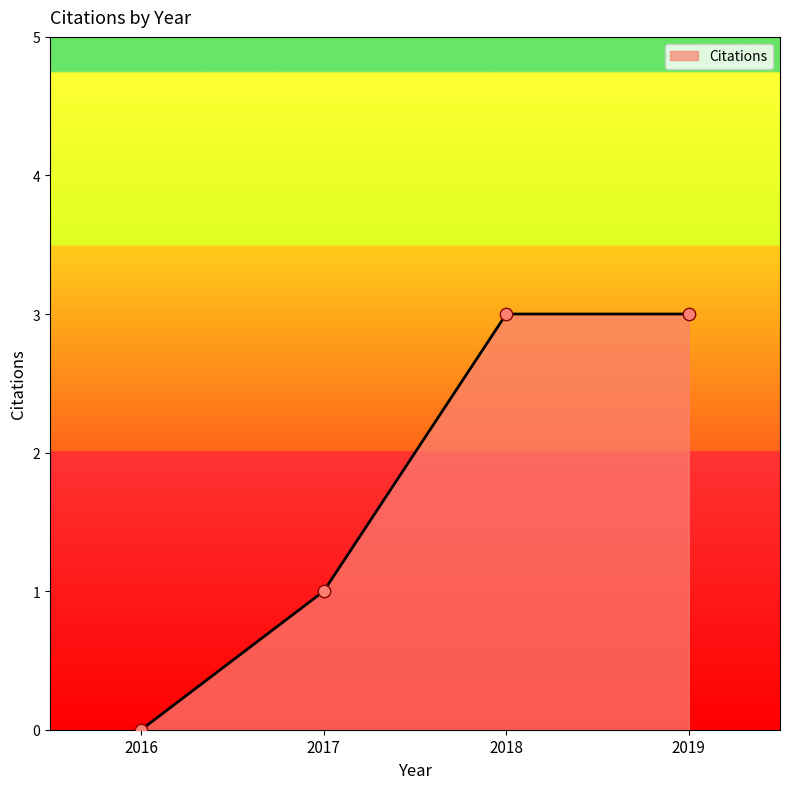

What is the change in value from 2017 to 2018?

+2